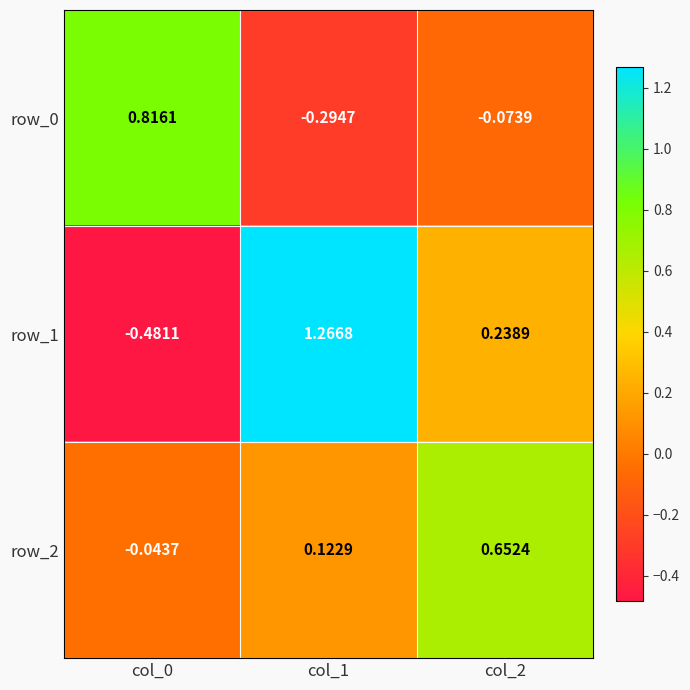

Is the value of row_2 at col_1 greater than the value of row_0 at col_2?

Yes